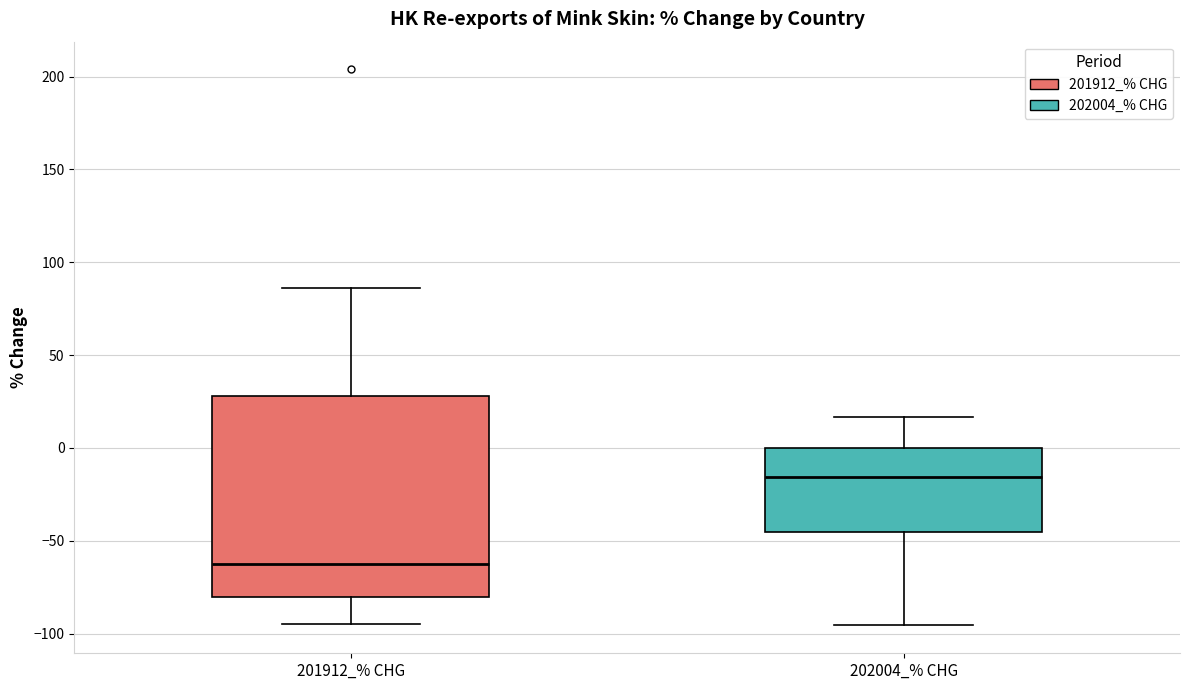

Which box's median line is the lowest?

201912_% CHG